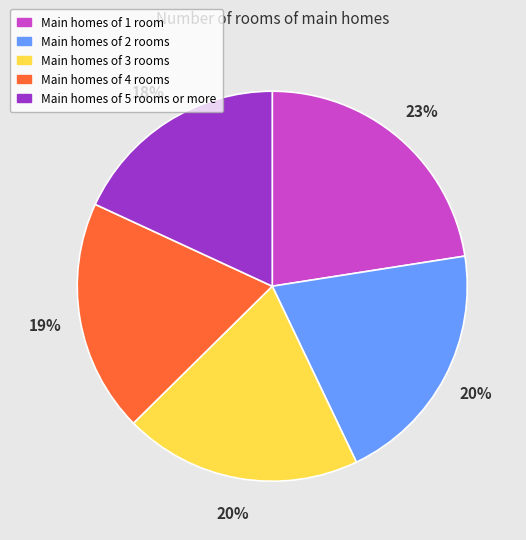

What percentage is the Main homes of 3 rooms slice, to the nearest percent?

20%